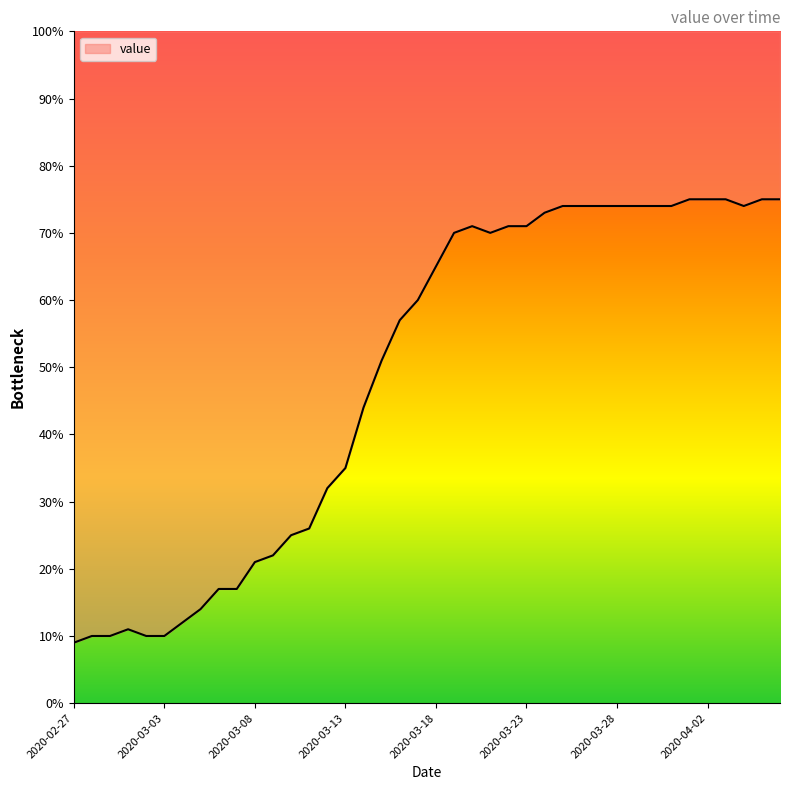

List the labels in order of value, largest first.

2020-04-01, 2020-04-02, 2020-04-03, 2020-04-05, 2020-04-06, 2020-03-25, 2020-03-26, 2020-03-27, 2020-03-28, 2020-03-29, 2020-03-30, 2020-03-31, 2020-04-04, 2020-03-24, 2020-03-20, 2020-03-22, 2020-03-23, 2020-03-19, 2020-03-21, 2020-03-18, 2020-03-17, 2020-03-16, 2020-03-15, 2020-03-14, 2020-03-13, 2020-03-12, 2020-03-11, 2020-03-10, 2020-03-09, 2020-03-08, 2020-03-06, 2020-03-07, 2020-03-05, 2020-03-04, 2020-03-01, 2020-02-28, 2020-02-29, 2020-03-02, 2020-03-03, 2020-02-27